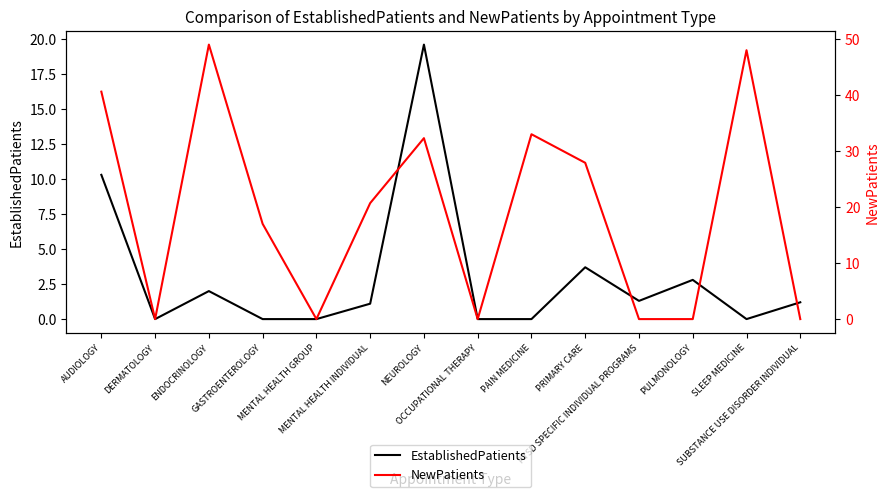

What are all the series names shown in the legend?

EstablishedPatients, NewPatients